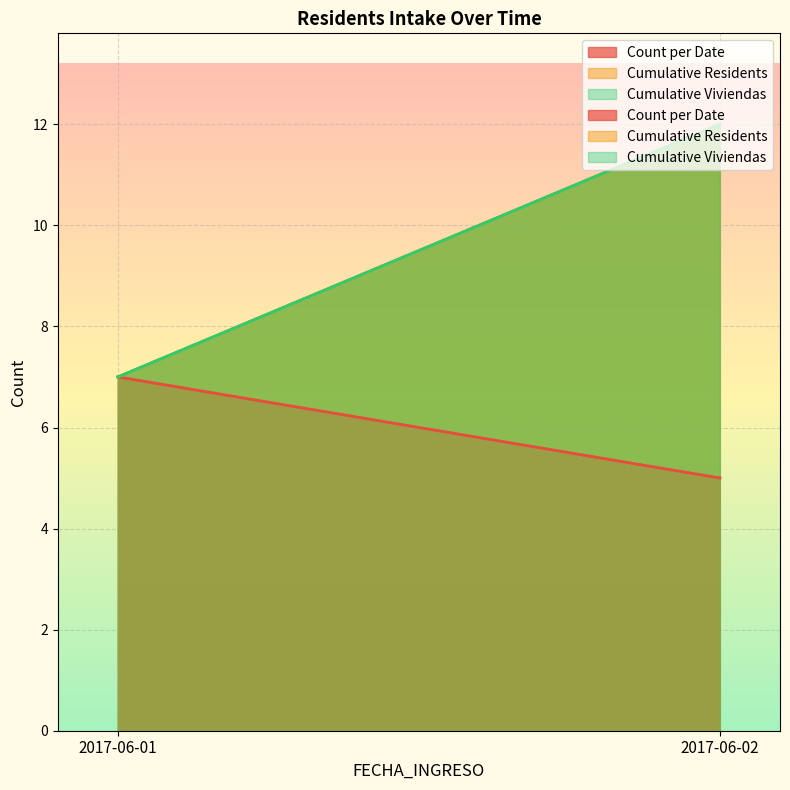

Which series changed the most between 2017-06-01 and 2017-06-02?

Cumulative Residents